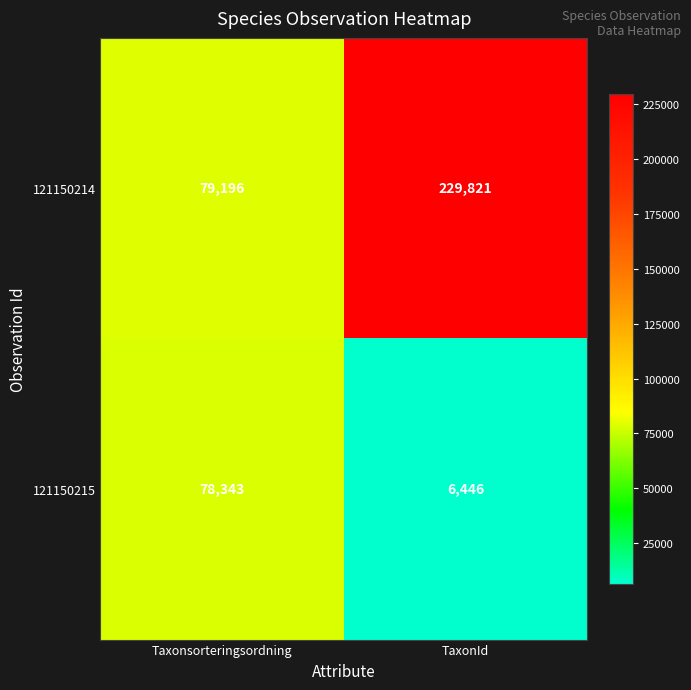

How many distinct data groups are displayed?

2